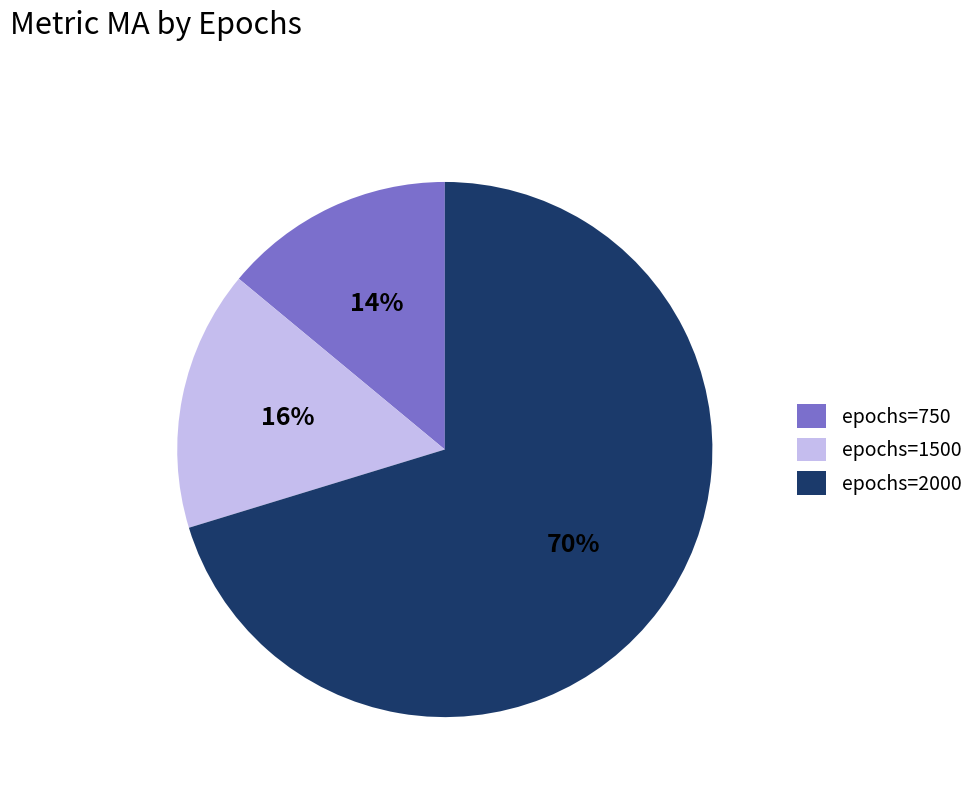

Count the number of slices in the pie.

3